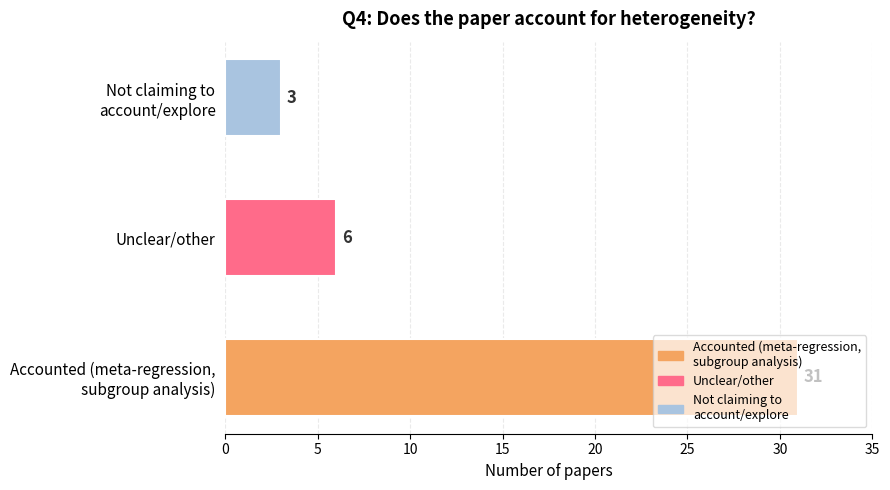

What is the difference between the maximum and minimum values?

28